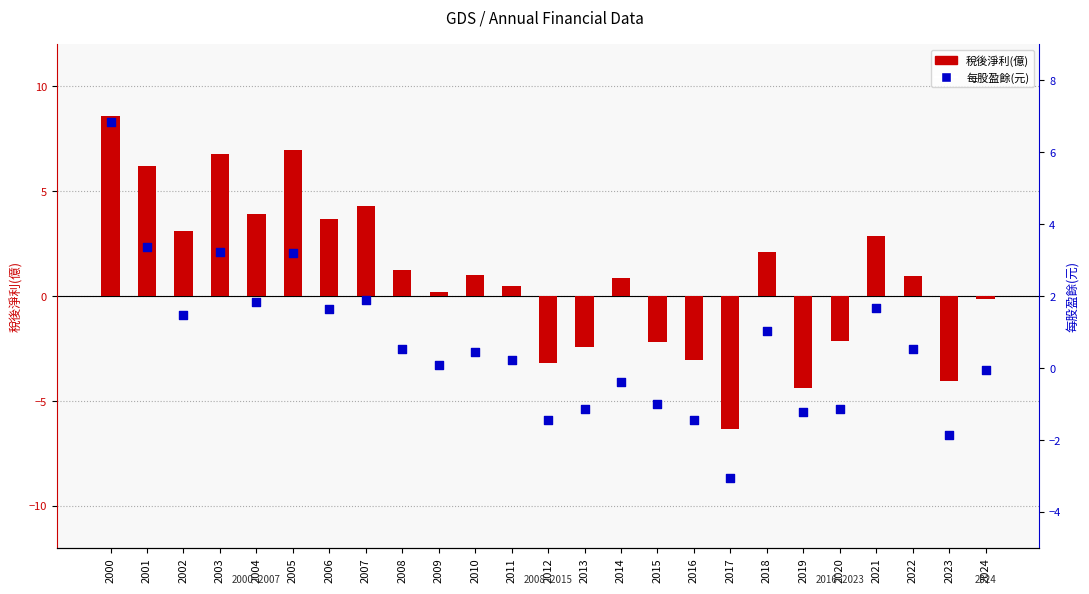

At which category is the sum across all series the highest?

2000